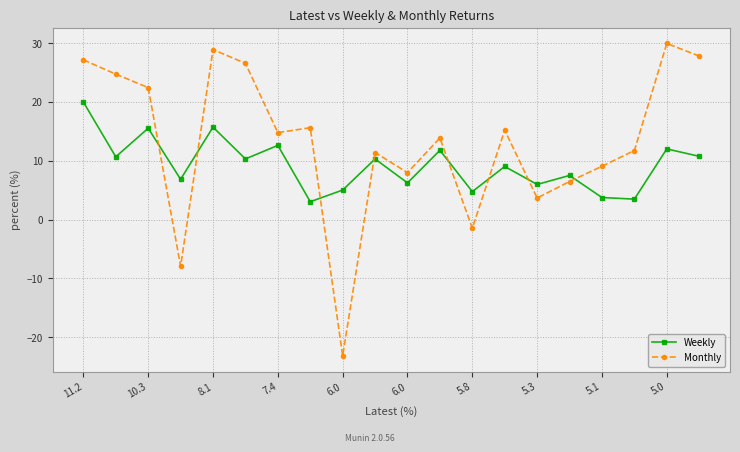

What is the minimum value for Monthly?

-23.2